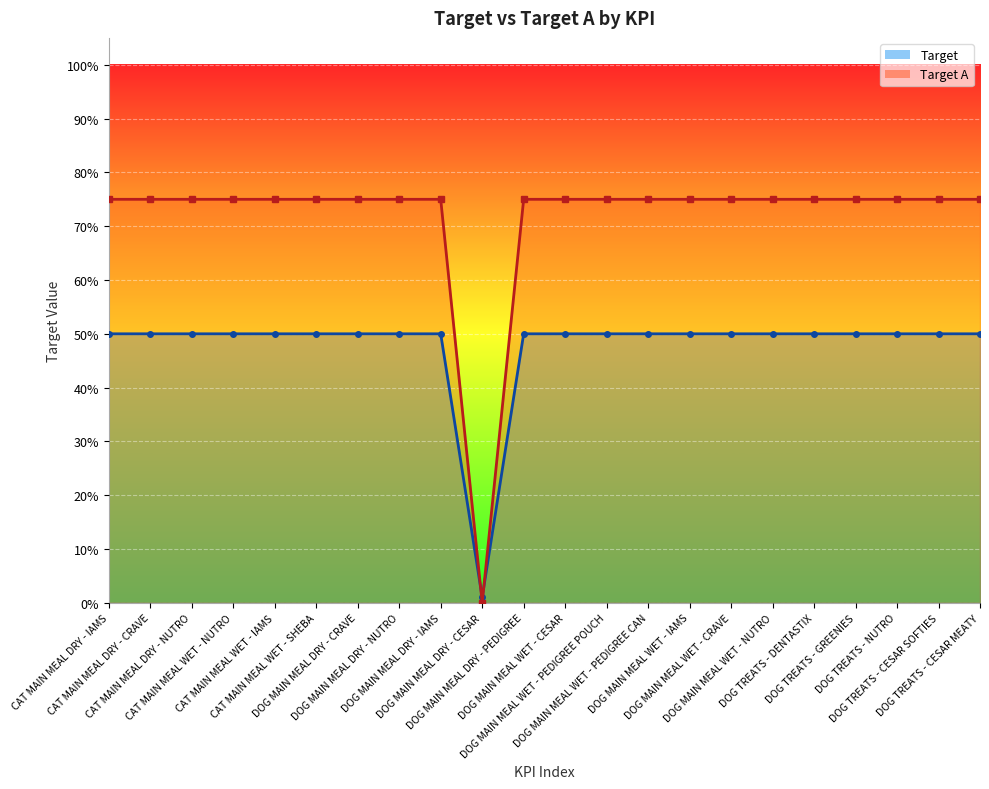

What position from the right is CAT MAIN MEAL WET - IAMS?

18